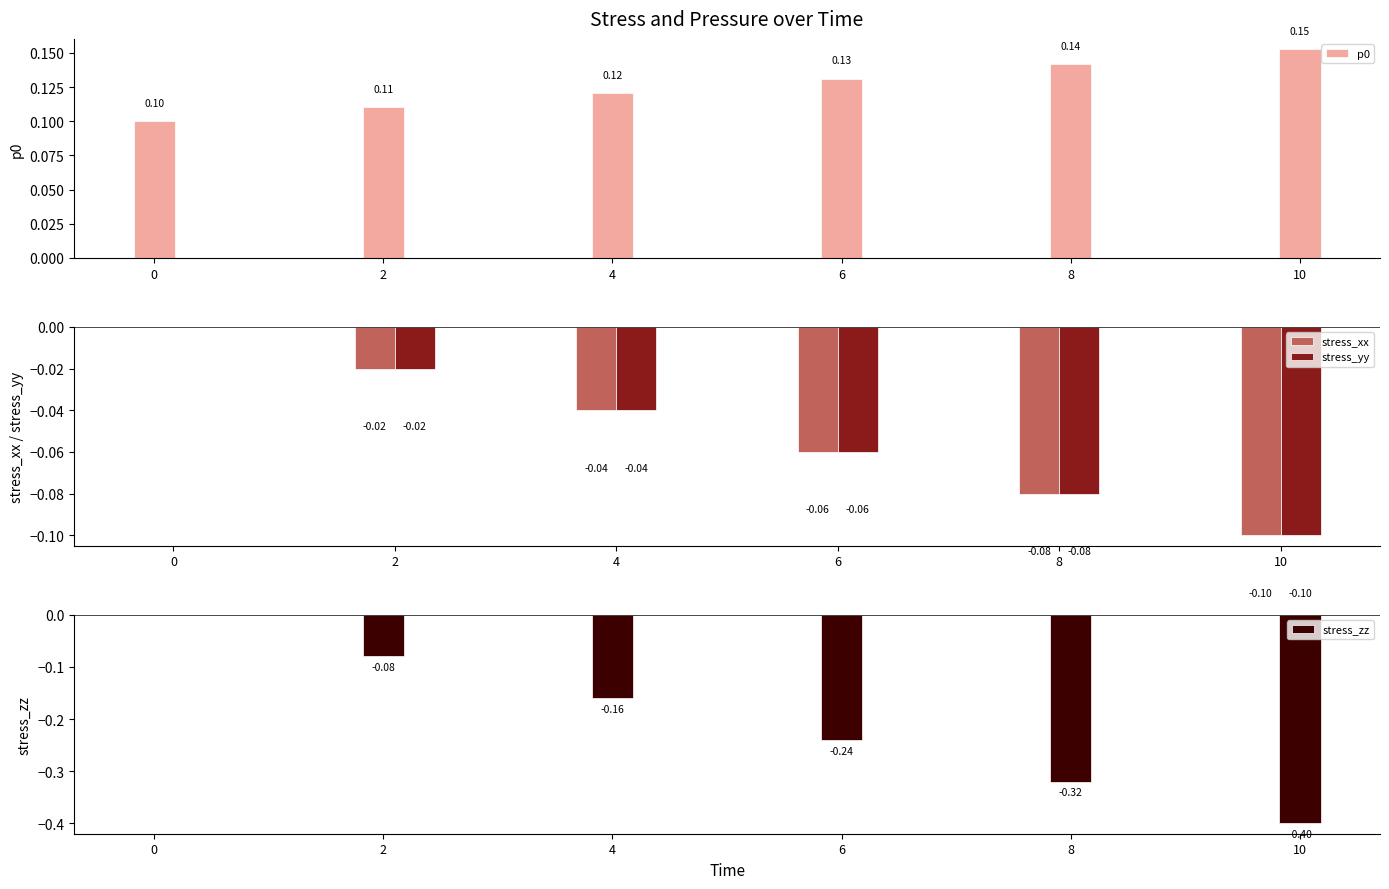

The value of p0 at 8 is 0.2. True or false?

False